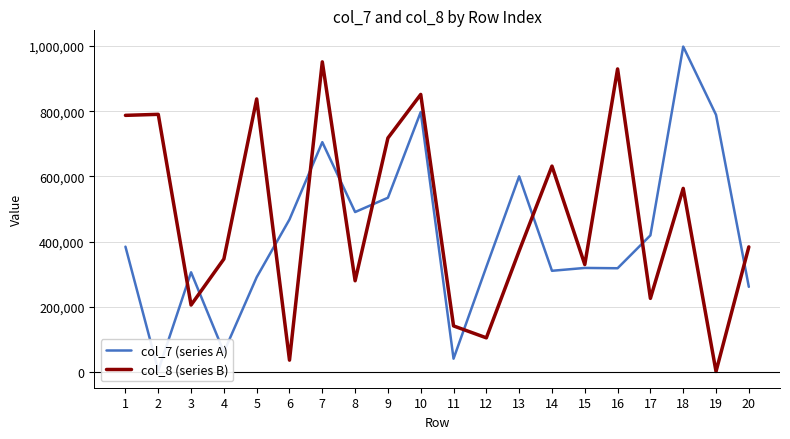

Where is the first local minimum for col_7 (series A)?

2